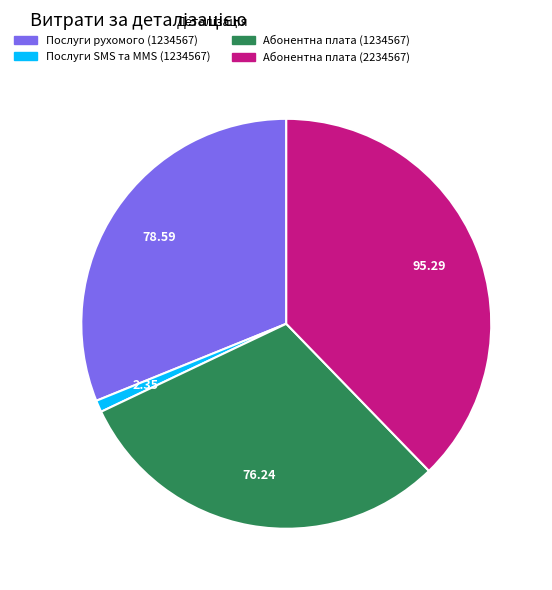

How many slices are in this pie chart?

4